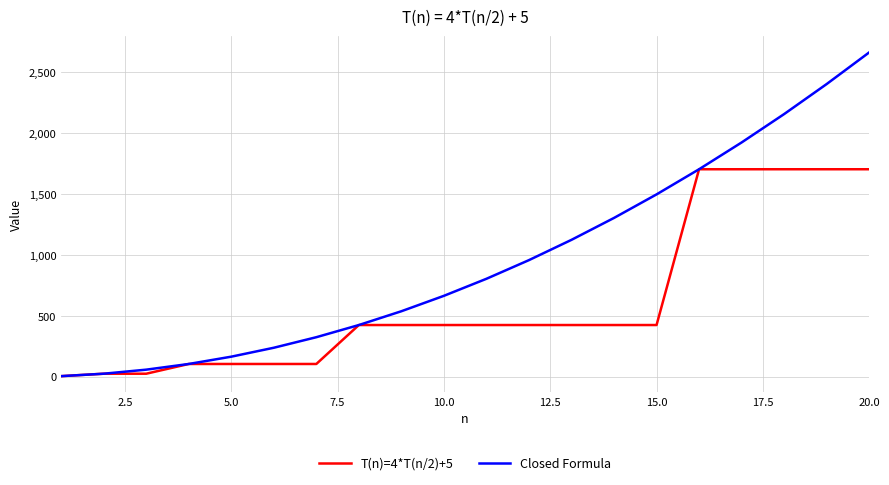

Which series has the largest total across all categories?

Closed Formula